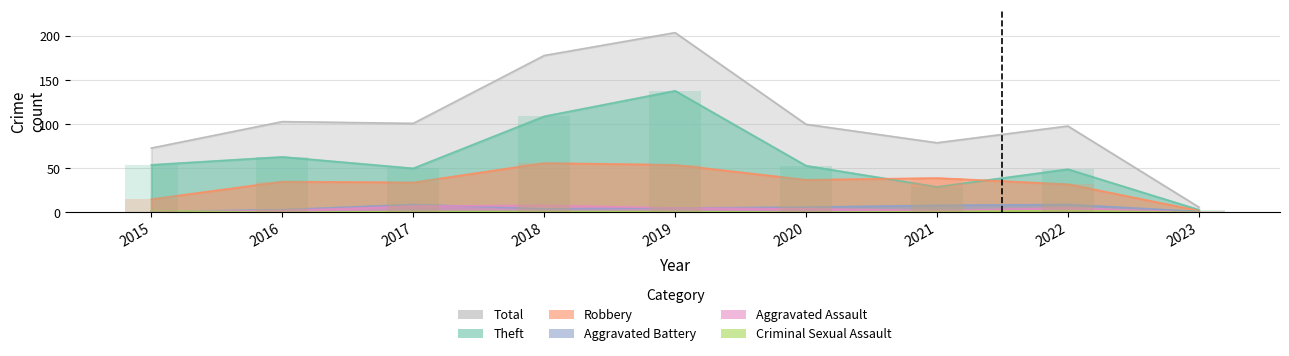

How many groups of bars are there?

9